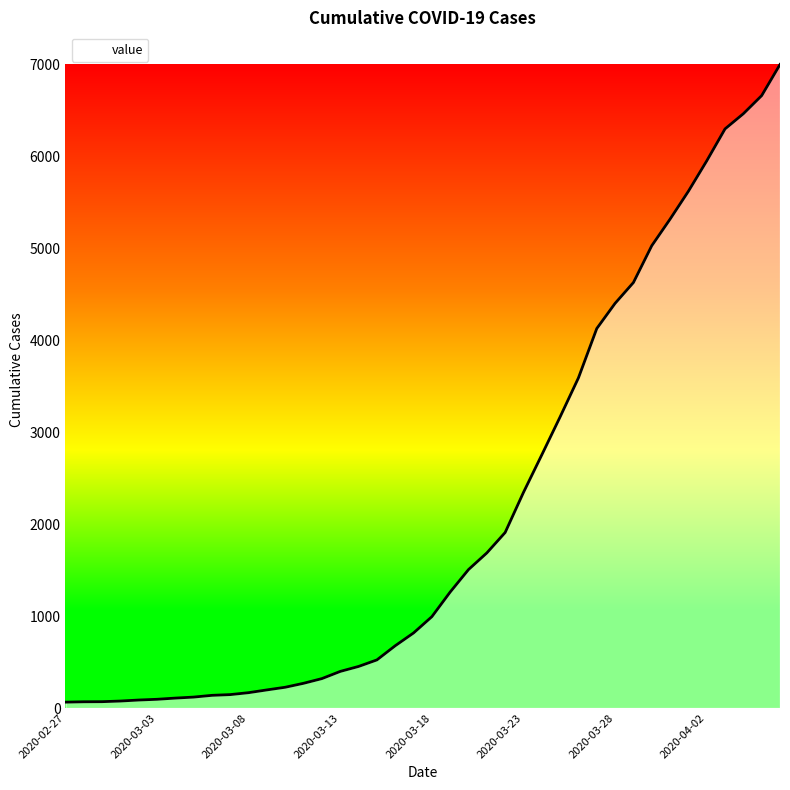

What is the sum of all values?

85677